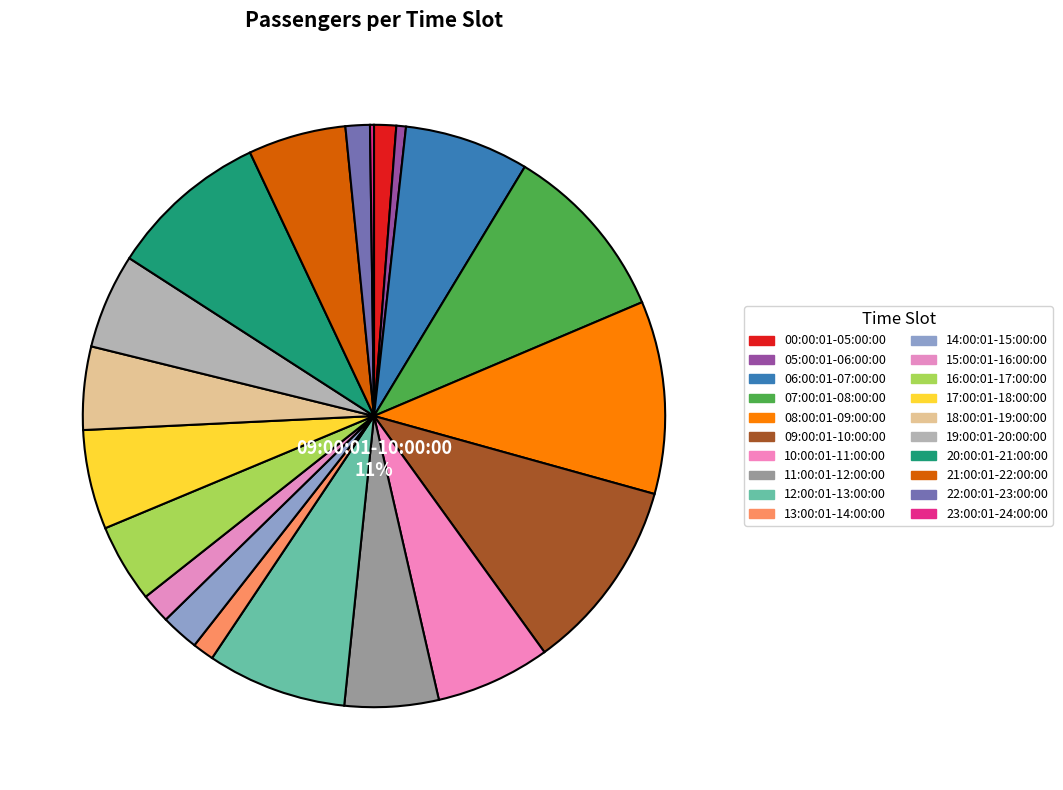

How much of the chart is everything except 23:00:01-24:00:00?

99.8%